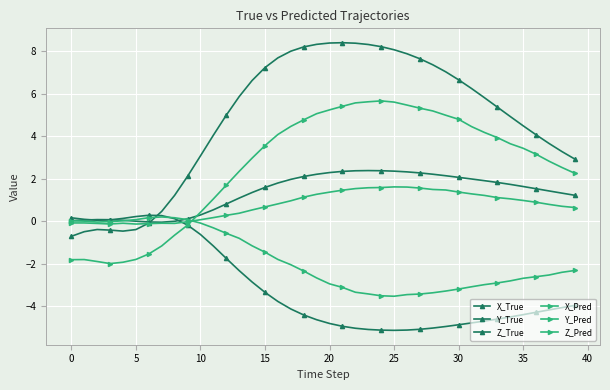

How many lines are shown in the chart?

6